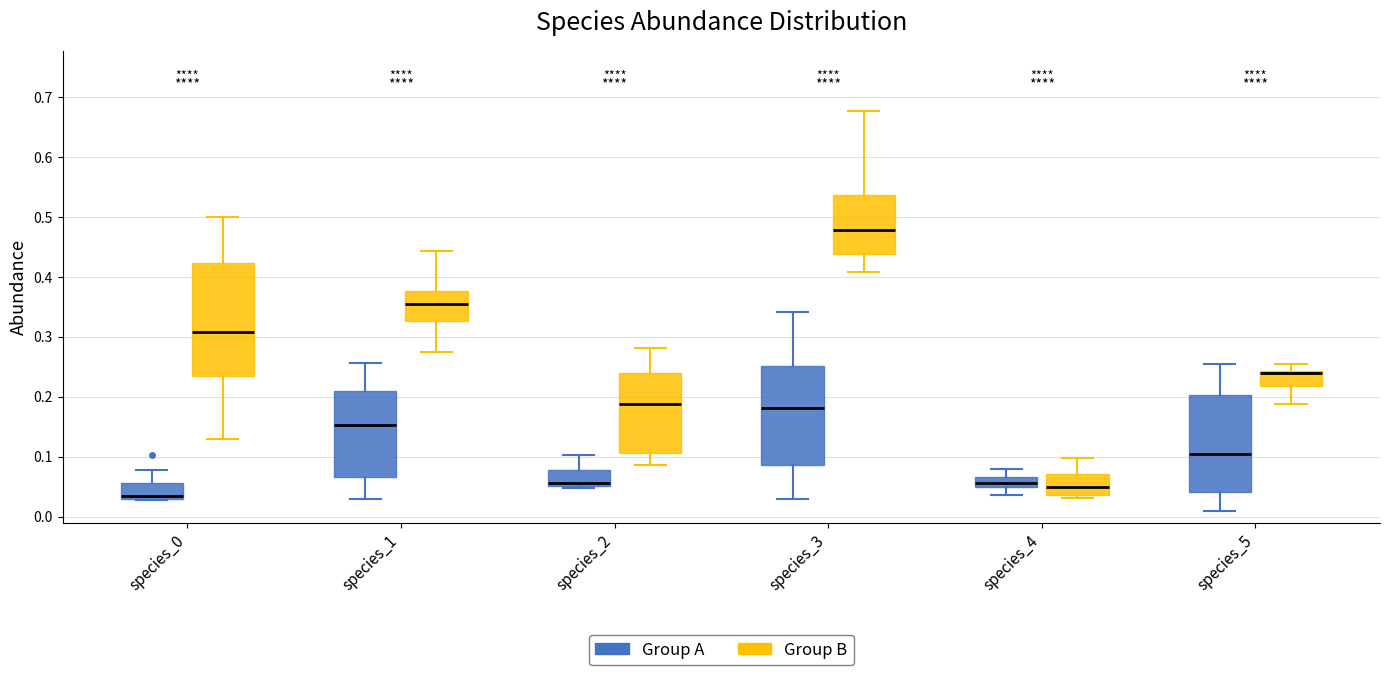

Where does the upper whisker of the box for species_0 (Group B) end on the y-axis? The values are not printed on the chart, so give them approximately, as read against the axis.

0.50